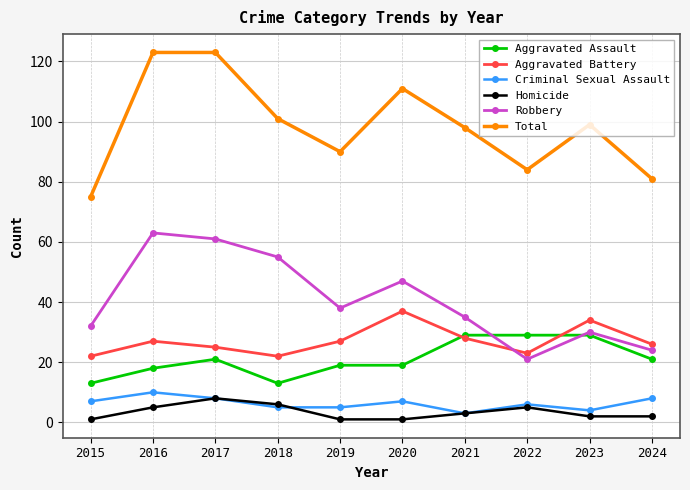

Rank the series at 2019 from highest to lowest value.

Total, Robbery, Aggravated Battery, Aggravated Assault, Criminal Sexual Assault, Homicide